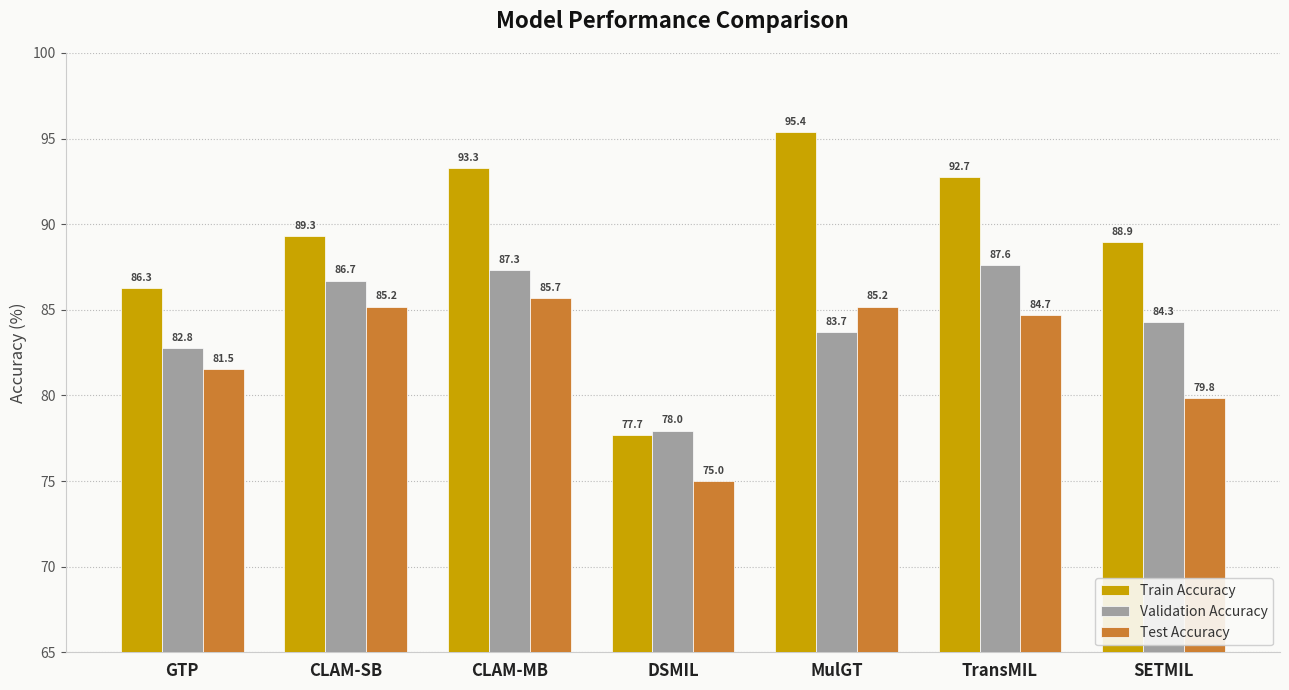

List the labels in order of Validation Accuracy value, smallest first.

DSMIL, GTP, MulGT, SETMIL, CLAM-SB, CLAM-MB, TransMIL